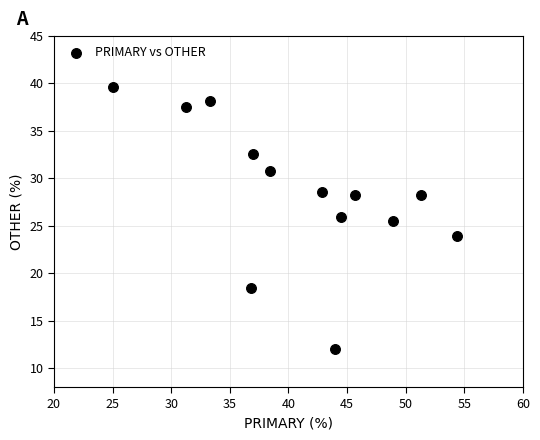

What Y value in the scatter plot is closest to 25?

25.5